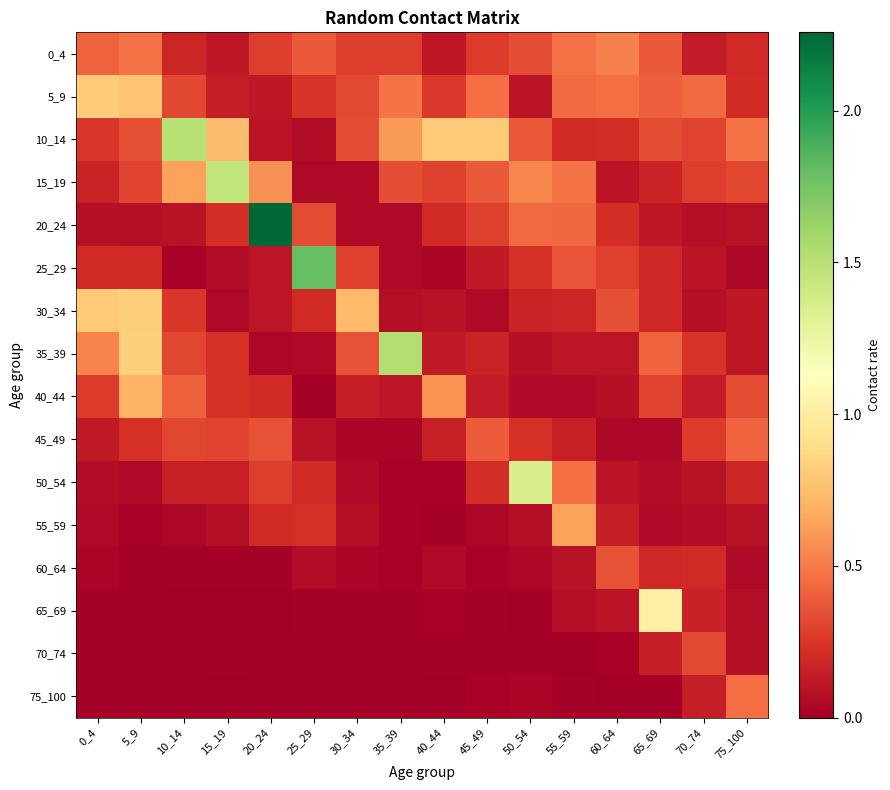

At which category is the sum across all series the highest?

5_9